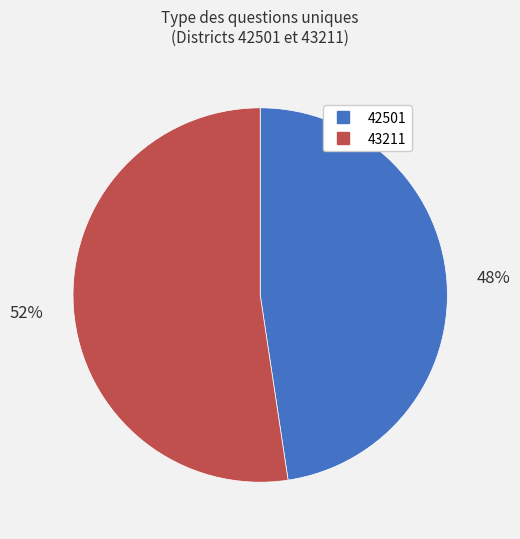

Which slice is the smallest?

42501